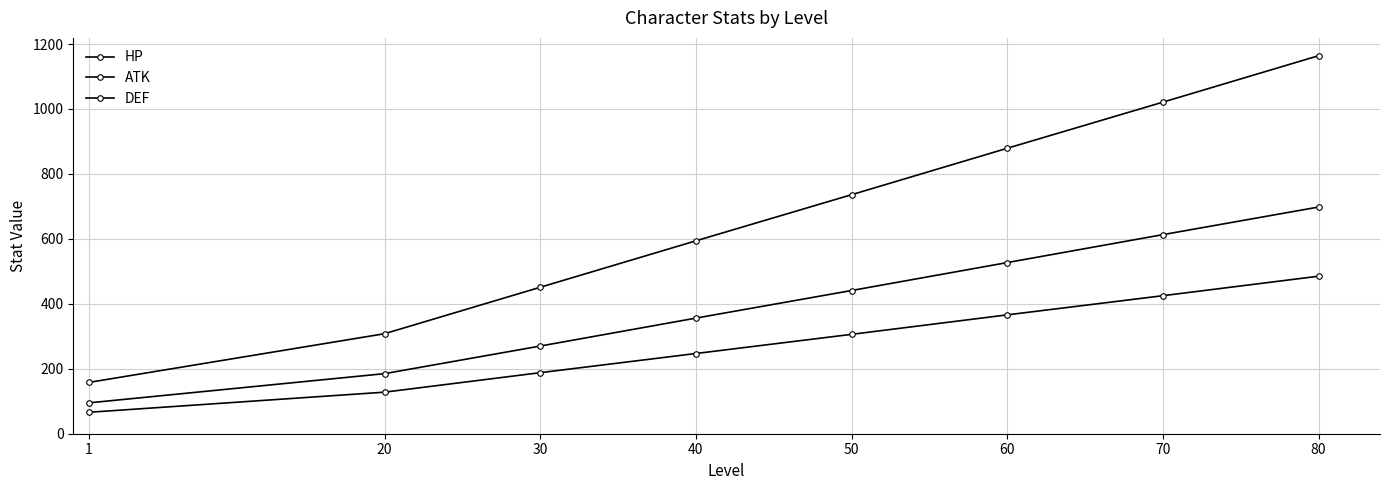

What is the approximate value of DEF at 40, to the nearest 5?

245